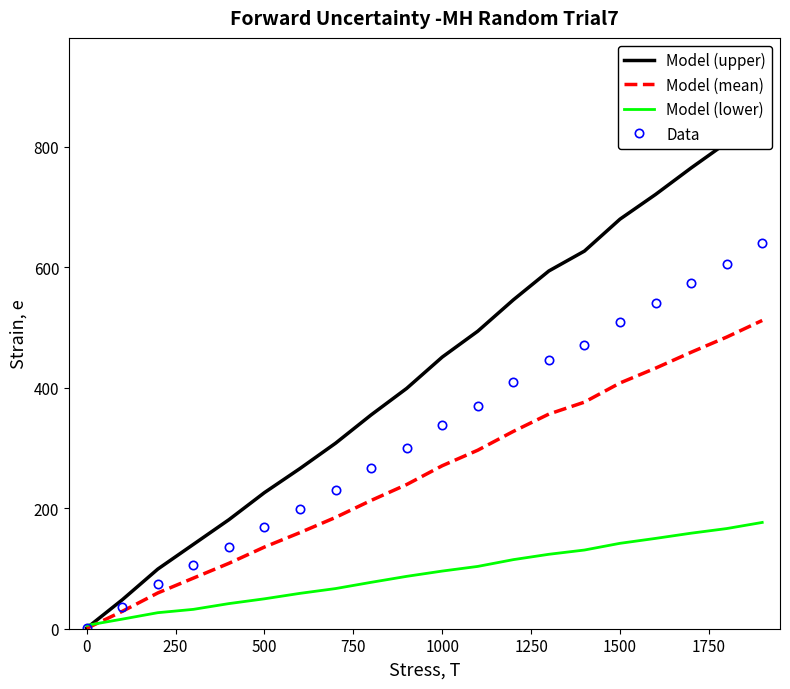

Reading right to left, transcribe all the data shown in this chart.

Model (upper): 853.0	807.0	765.0	721.0	680.0	627.0	594.0	546.0	494.0	451.0	399.0	355.0	308.0	266.0	226.0	181.0	140.0	99.0	48.0	1.0
Model (mean): 511.8	484.2	459.0	432.6	408.0	376.2	356.4	327.6	296.4	270.6	239.4	213.0	184.8	159.6	135.6	108.6	84.0	59.4	28.8	0.6
Model (lower): 176.5	166.3	158.6	150.0	141.8	130.6	123.6	114.7	103.5	95.7	87.0	77.0	66.7	58.7	49.7	41.7	32.2	26.6	15.9	5.5
Data: 639.8	605.2	573.8	540.8	510.0	470.2	445.5	409.5	370.5	338.2	299.2	266.2	231.0	199.5	169.5	135.8	105.0	74.2	36.0	0.8